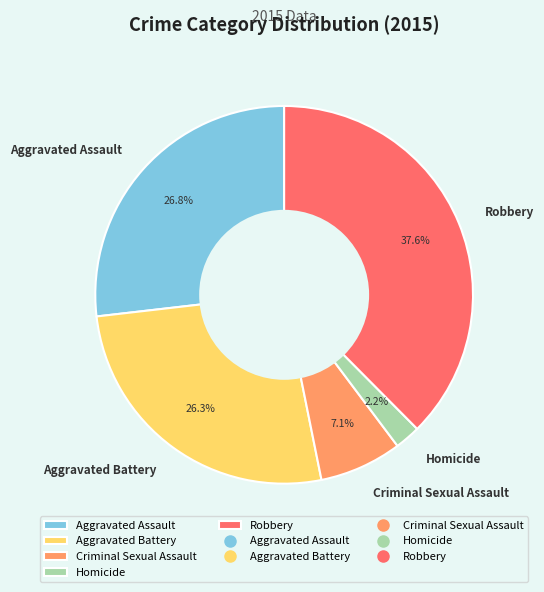

Is Aggravated Battery the majority of the pie?

No